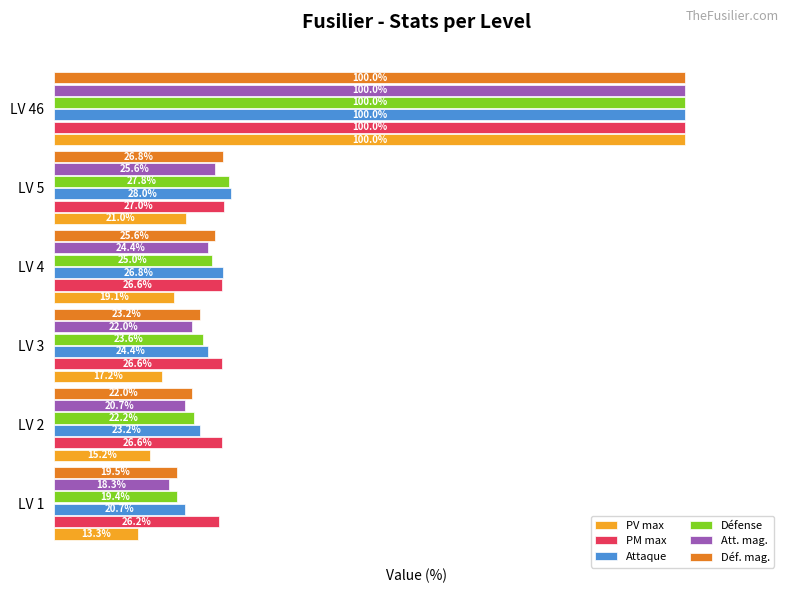

At which label is Att. mag. closest to 59?

LV 5